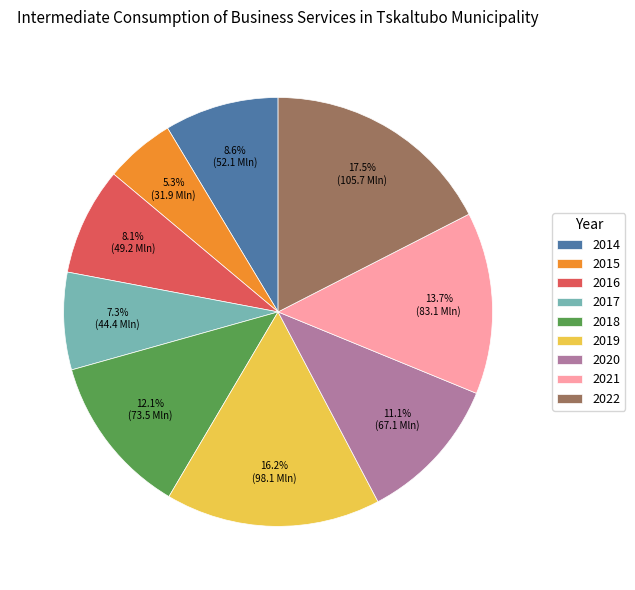

Which category has the smallest portion of the pie?

2015